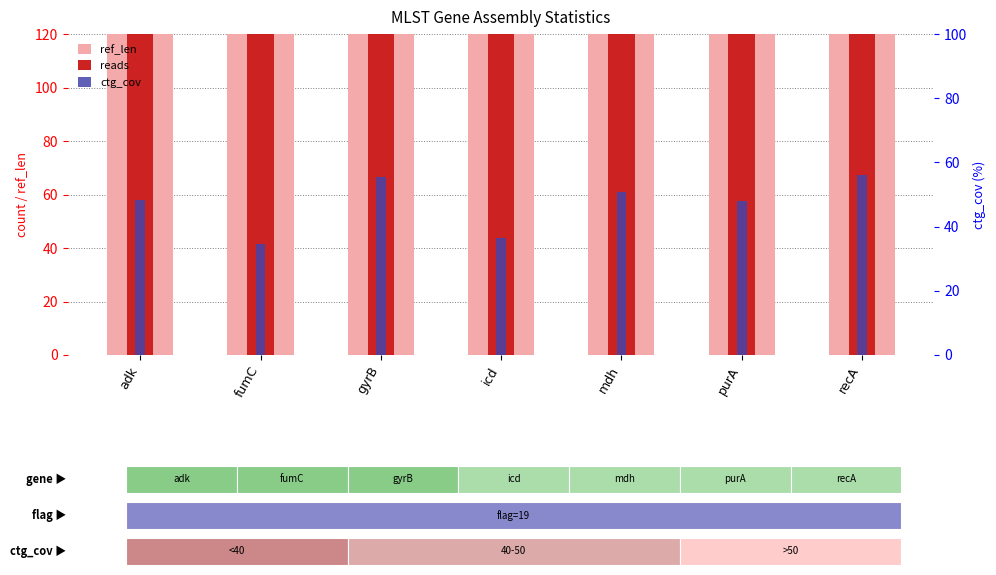

At how many categories does at least one series exceed 556?

3